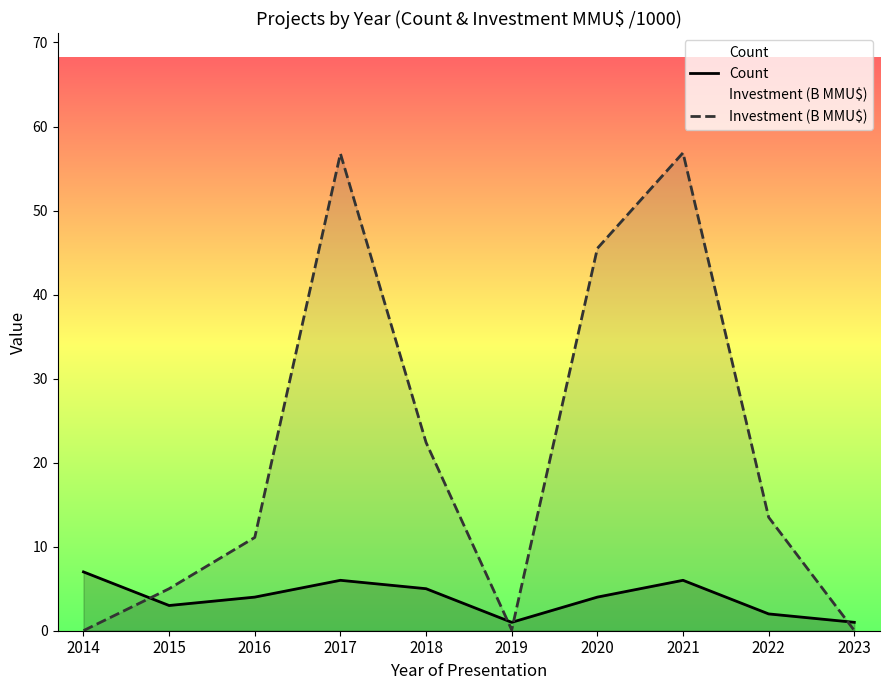

List the series in order of their overall mean, highest first.

Investment (B MMU$), Count